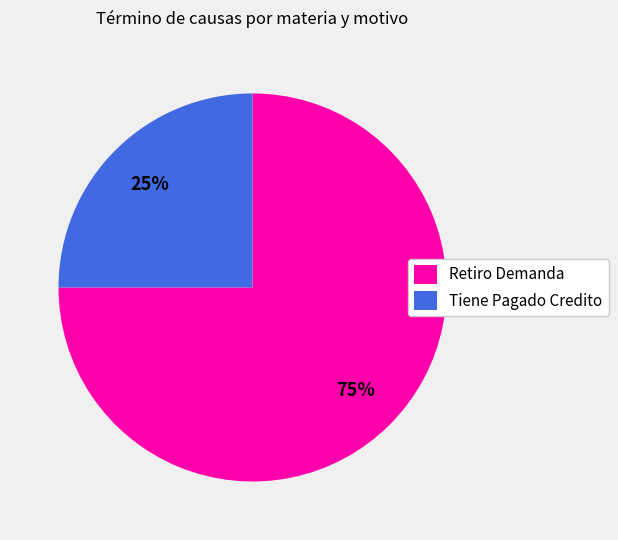

Do Tiene Pagado Credito and Retiro Demanda together represent more than half of the pie?

Yes